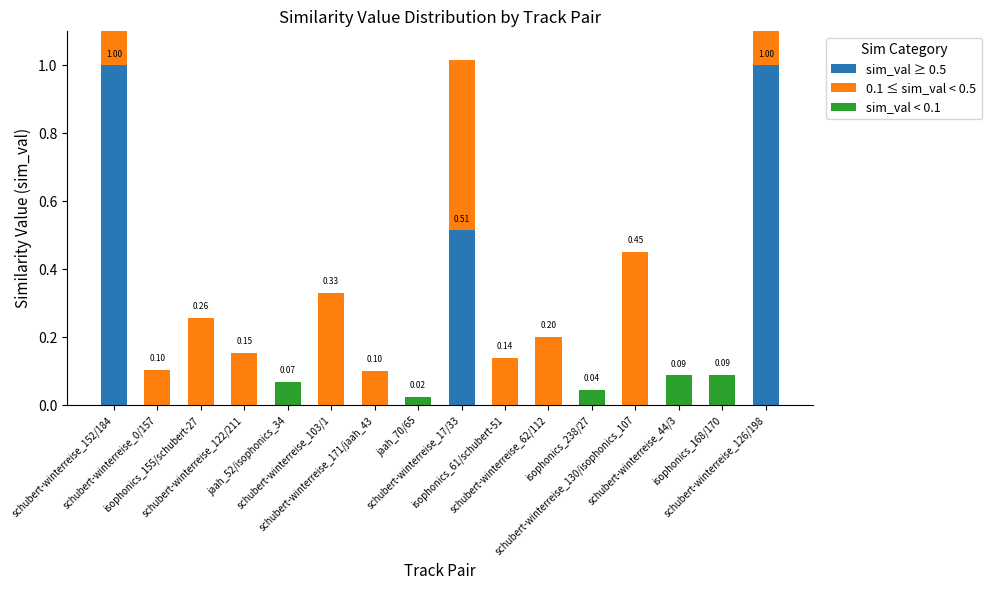

What is the sum of the sim_val ≥ 0.5 values at schubert-winterreise_126/198 and jaah_70/65?

1.0